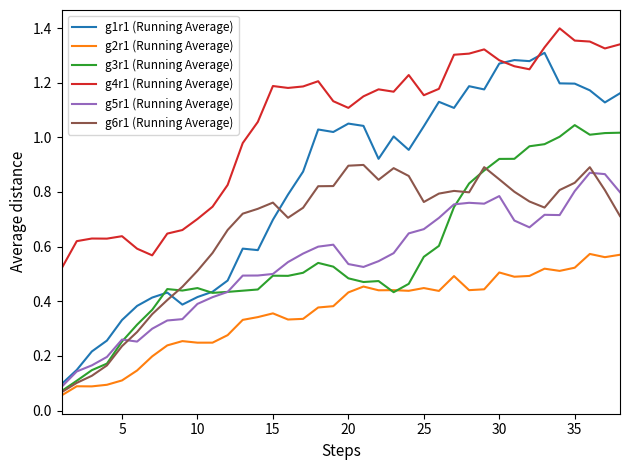

Which series has the largest total across all categories?

g4r1 (Running Average)